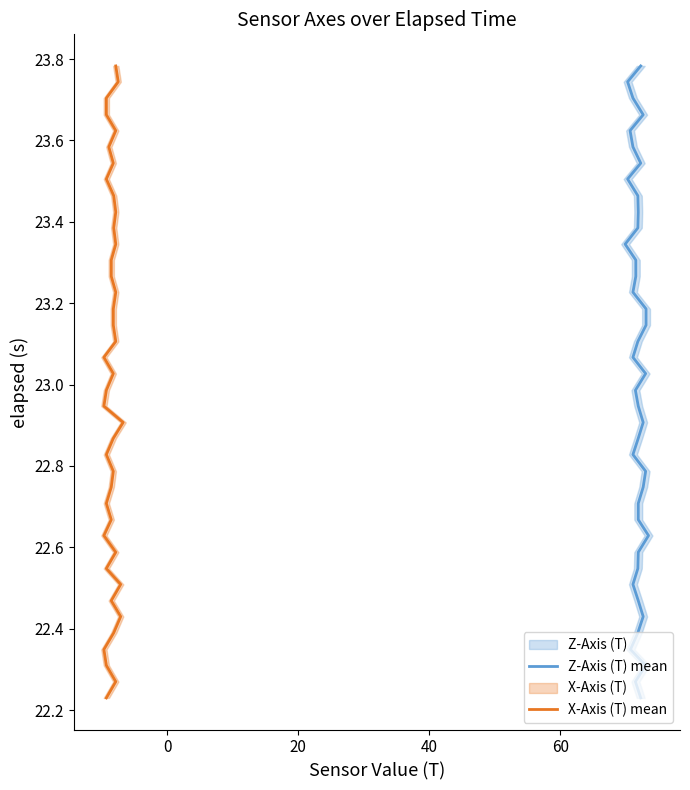

Which series has the largest total across all categories?

Z-Axis (T) mean